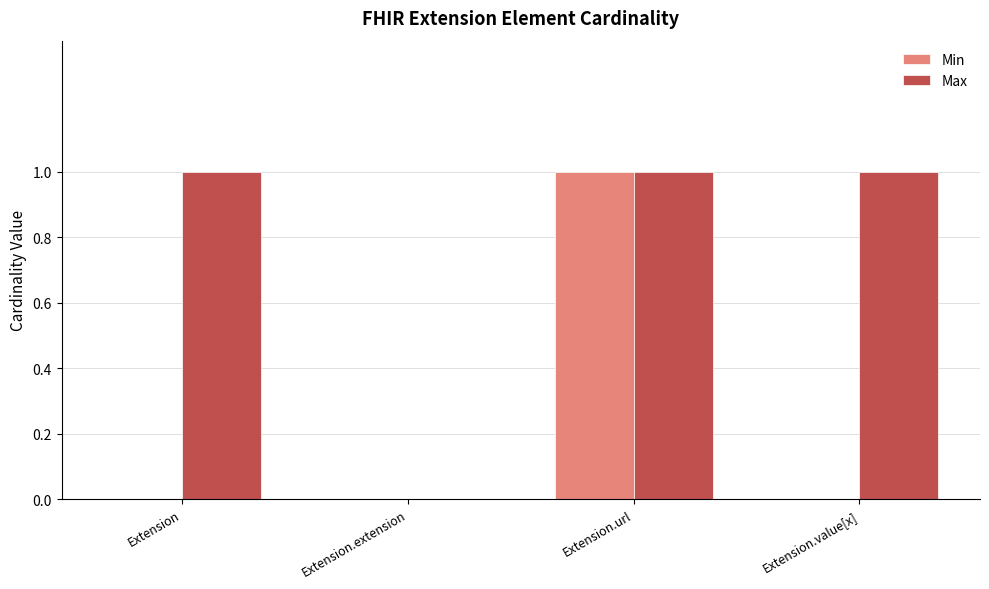

What is the maximum value for Max?

1